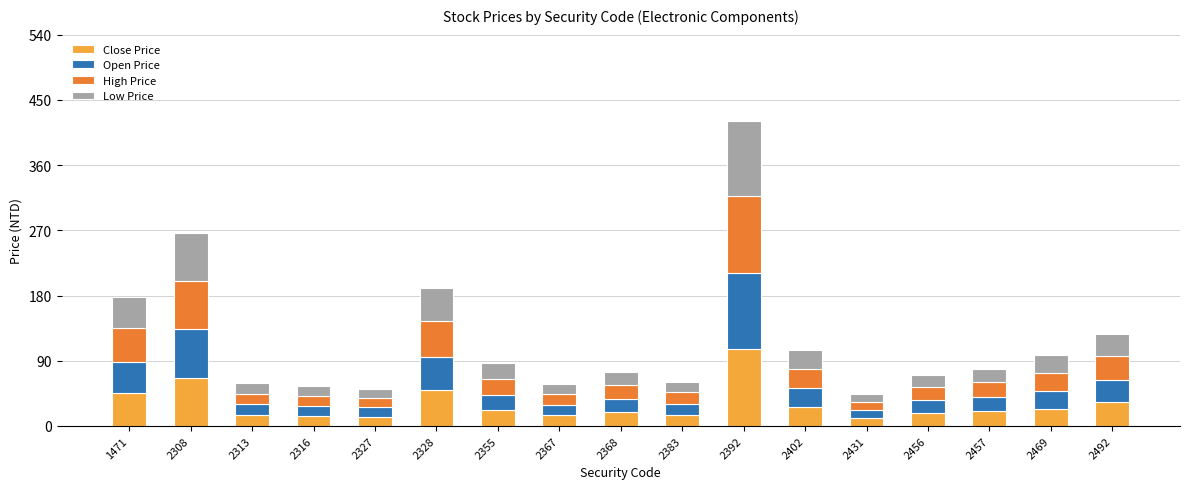

Which category has the highest value in the Close Price series?

2392